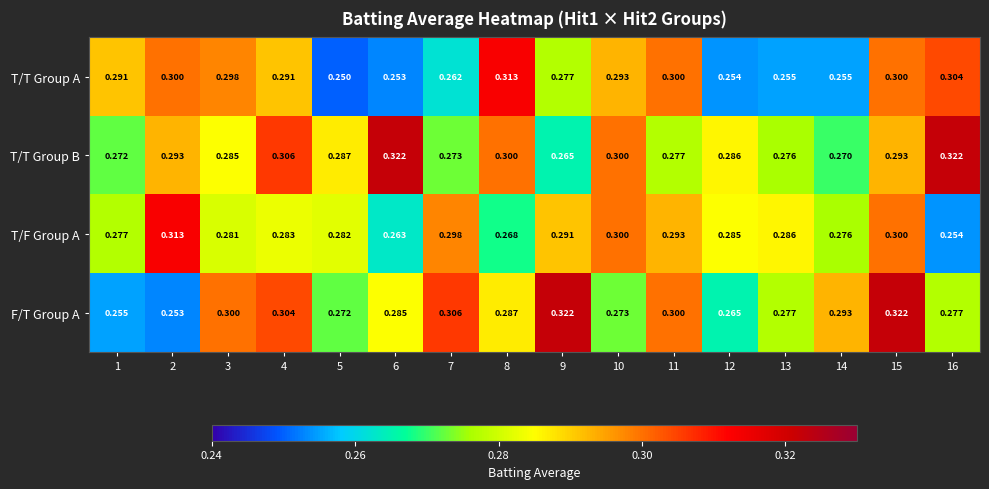

Which series changed the most between 8 and 14?

T/T Group A